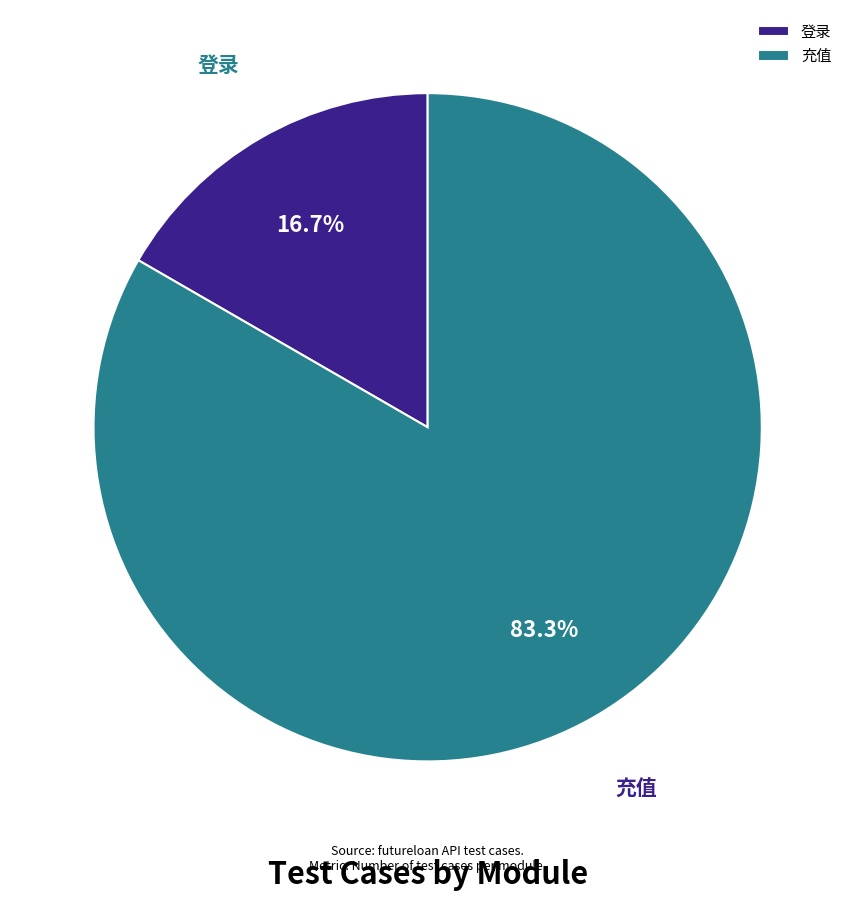

Do 充值 and 登录 together represent more than half of the pie?

Yes